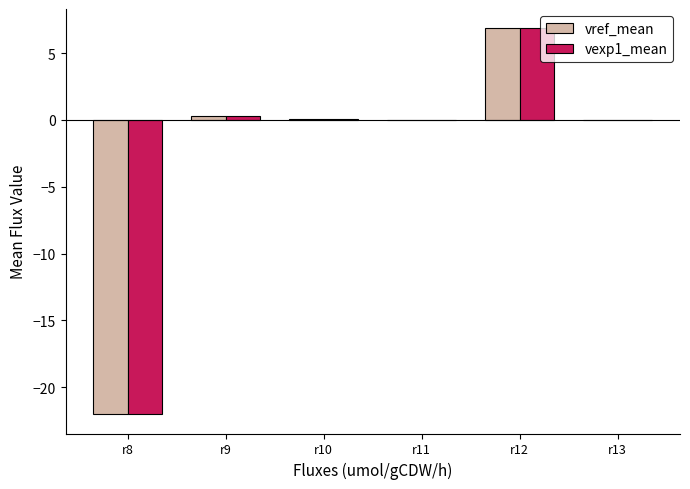

What is the sum of the vexp1_mean values at r10 and r11?

0.1